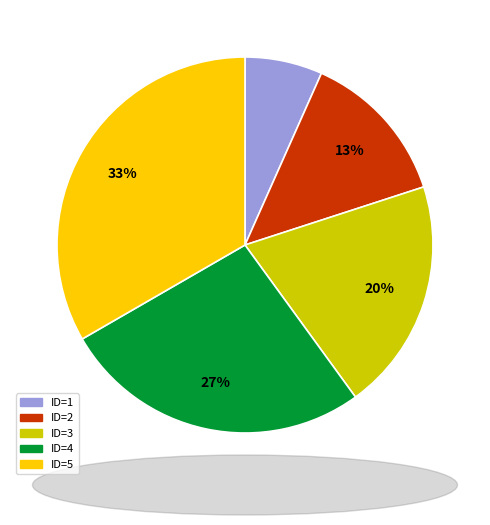

How many slices are in this pie chart?

5